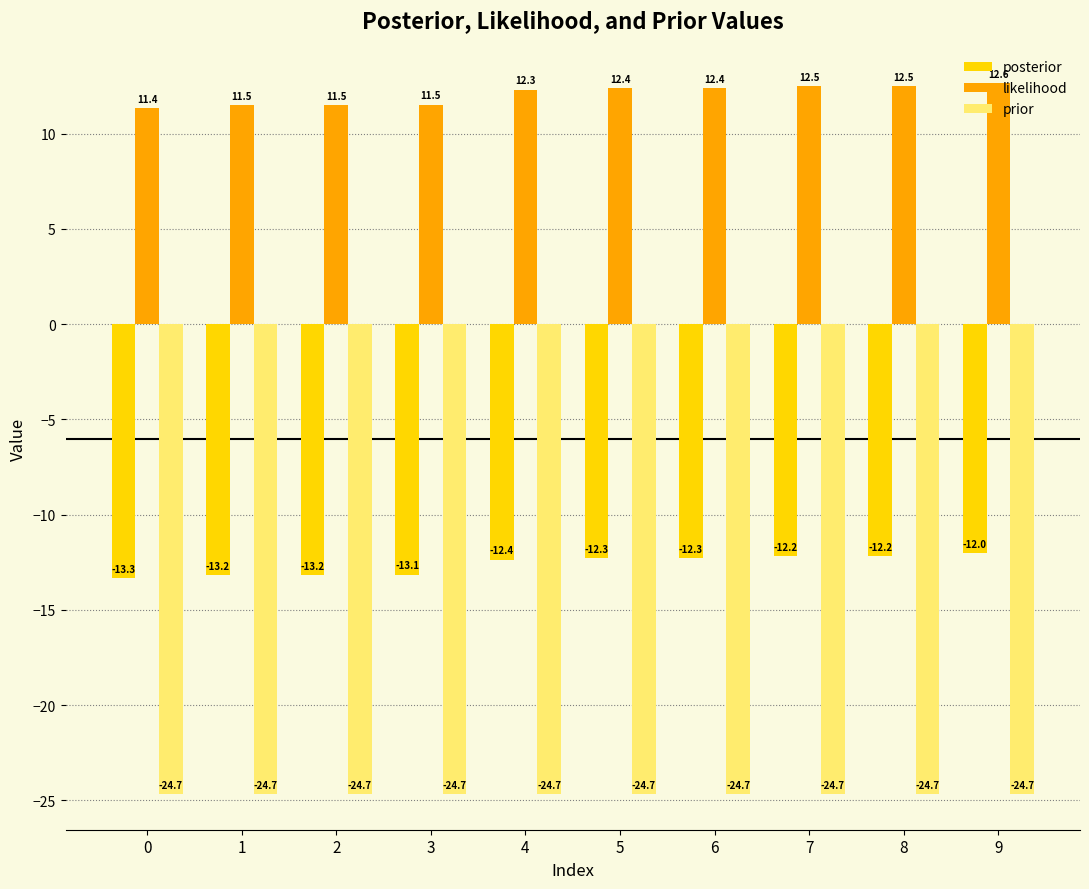

What is the difference between the highest and lowest values at 3?

36.2